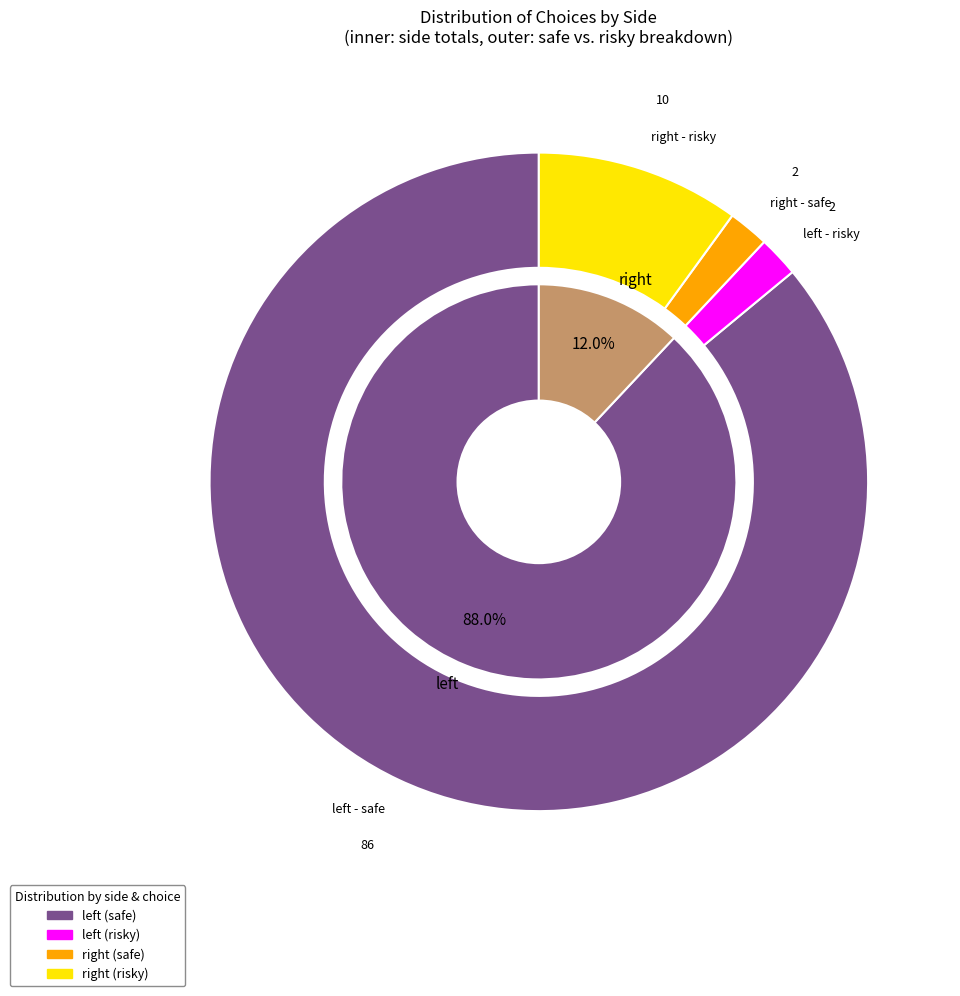

Which slice represents more than half of the pie?

left